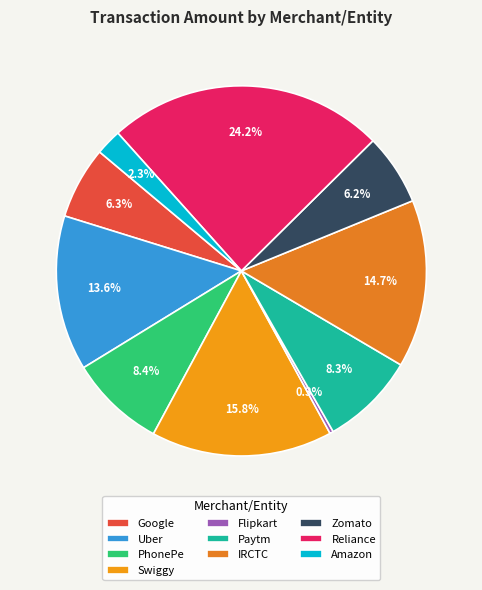

How many slices are in this pie chart?

10